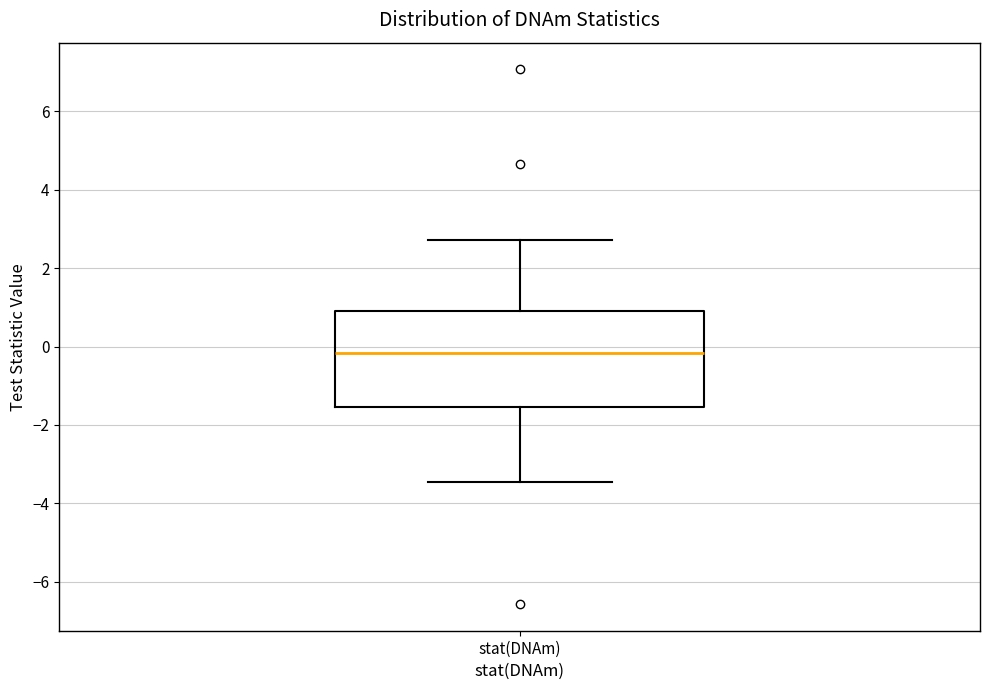

Read this box plot against the y-axis: the position of the median line, the range covered by the box, and the ends of both whiskers. The values are not printed on the chart, so give them approximately, as read against the axis.

median -0.2, box -1.6 to 1.0, whiskers -3.4 to 2.8